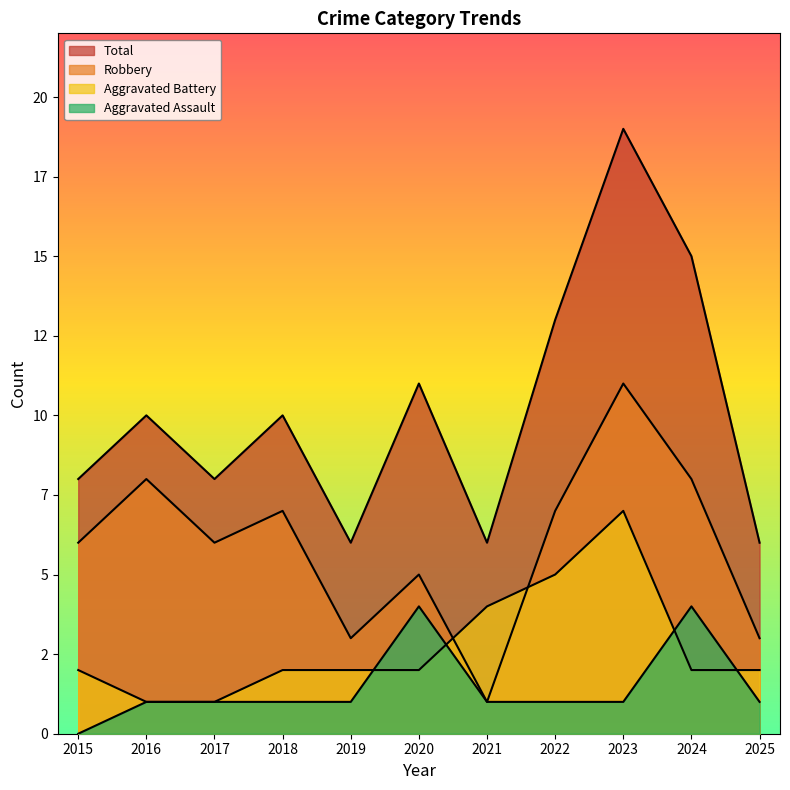

Rank the categories by Robbery value from lowest to highest.

2021, 2019, 2025, 2020, 2015, 2017, 2018, 2022, 2016, 2024, 2023